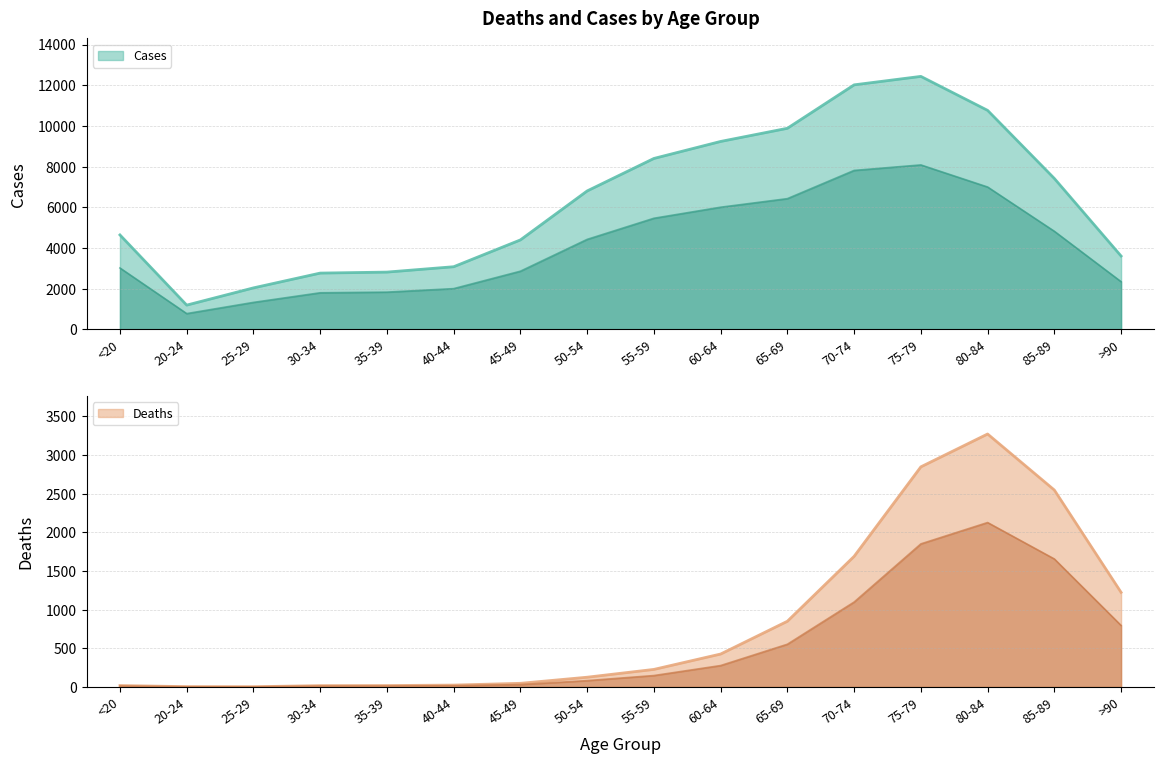

Rank the series at <20 from lowest to highest value.

Deaths, Cases